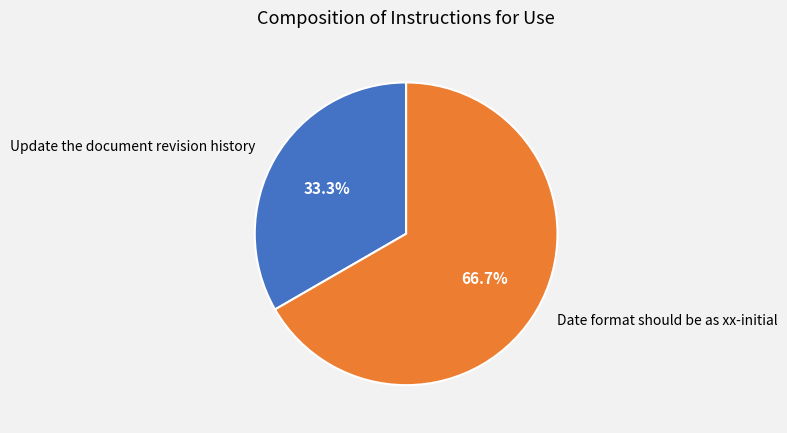

What percentage is the Update the document revision history slice, to the nearest percent?

33%